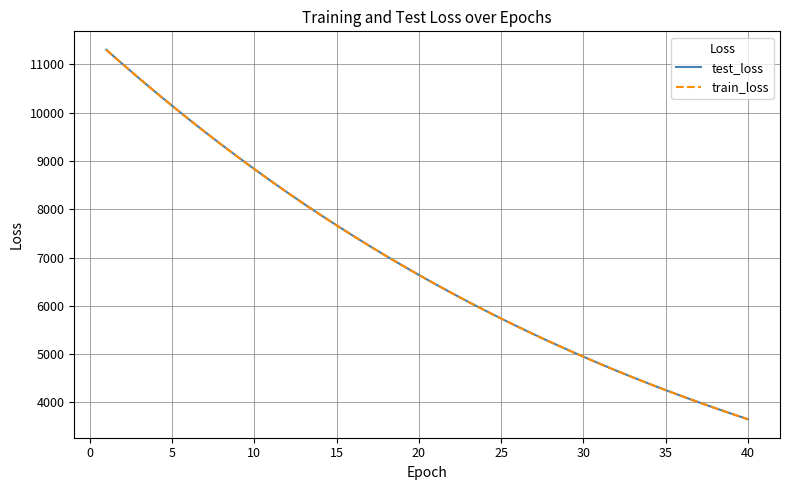

What is the minimum value shown in the chart?

3651.2